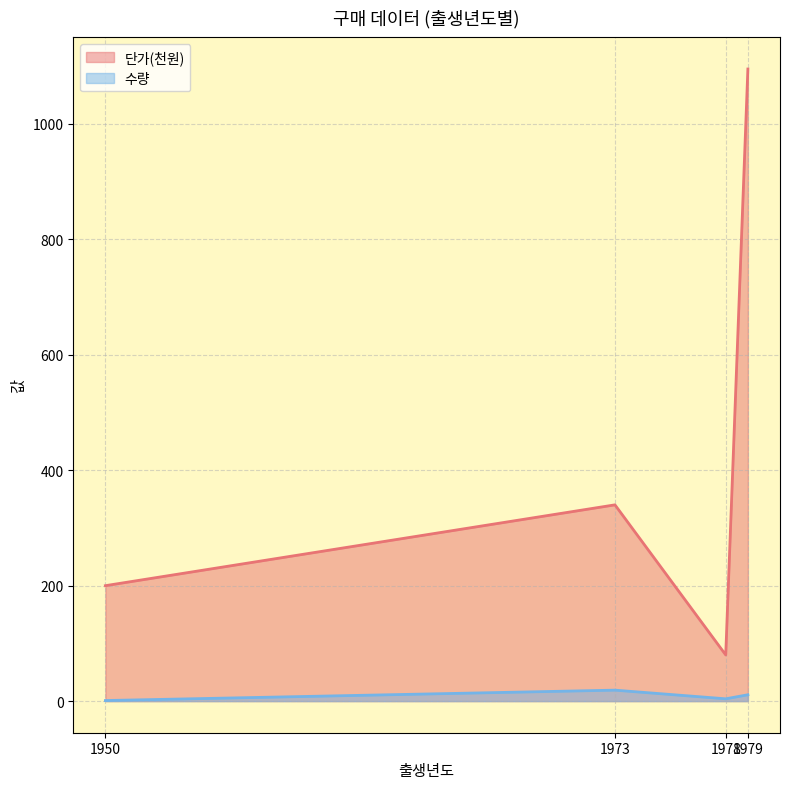

What is the approximate value of 수량 at 1973?

19